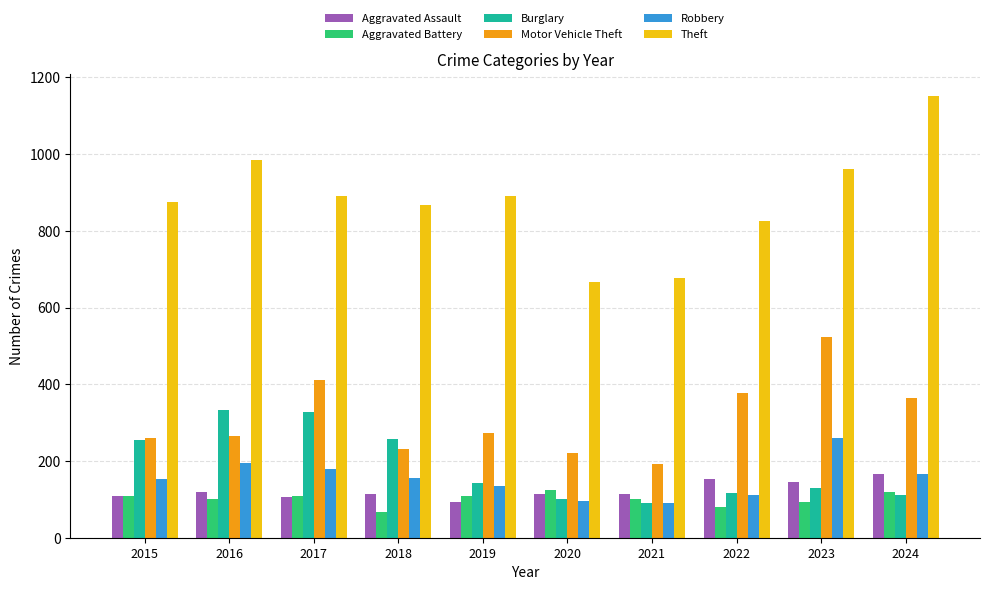

List the series in order of their peak value, highest first.

Theft, Motor Vehicle Theft, Burglary, Robbery, Aggravated Assault, Aggravated Battery